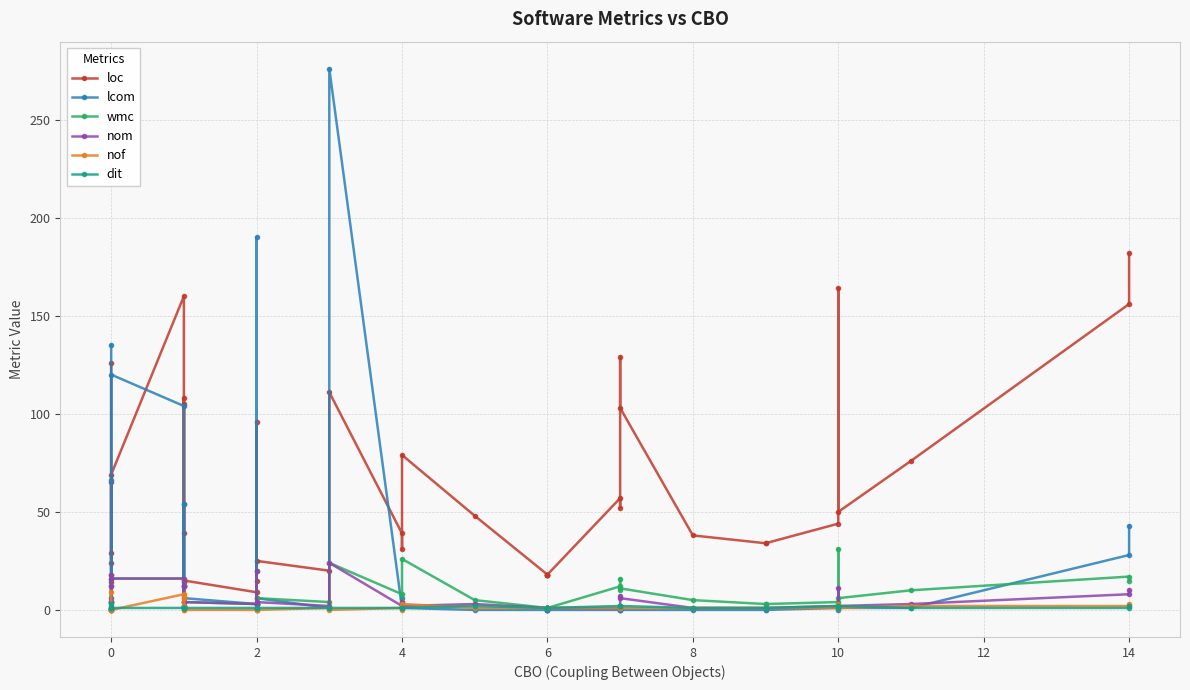

Which series has the largest range (max minus min)?

lcom